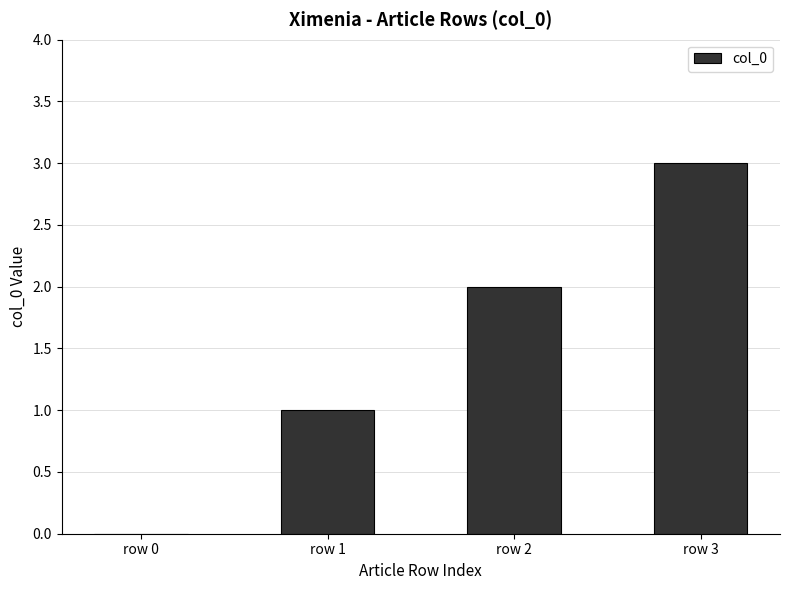

How many positive values are there?

3